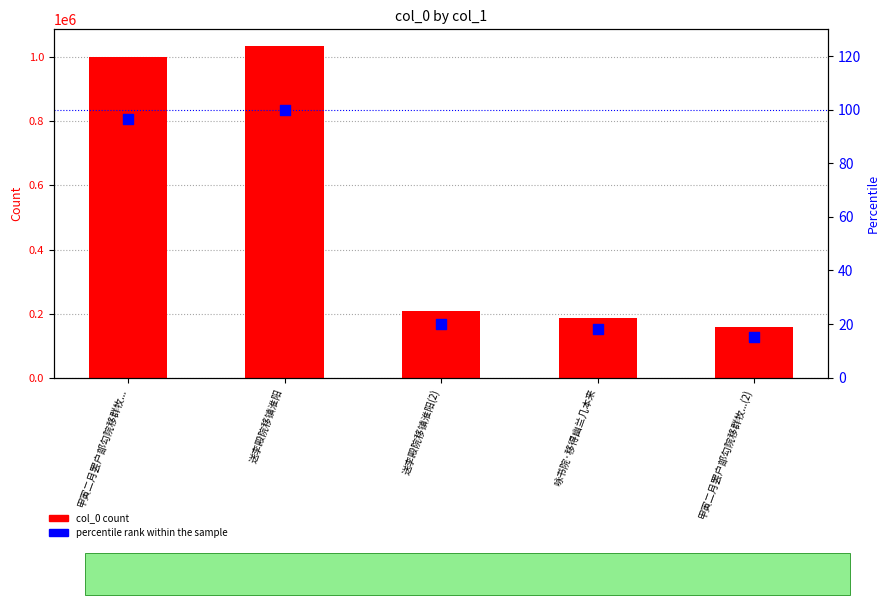

At which category is the sum across all series the highest?

送李殿院移镇淮阳